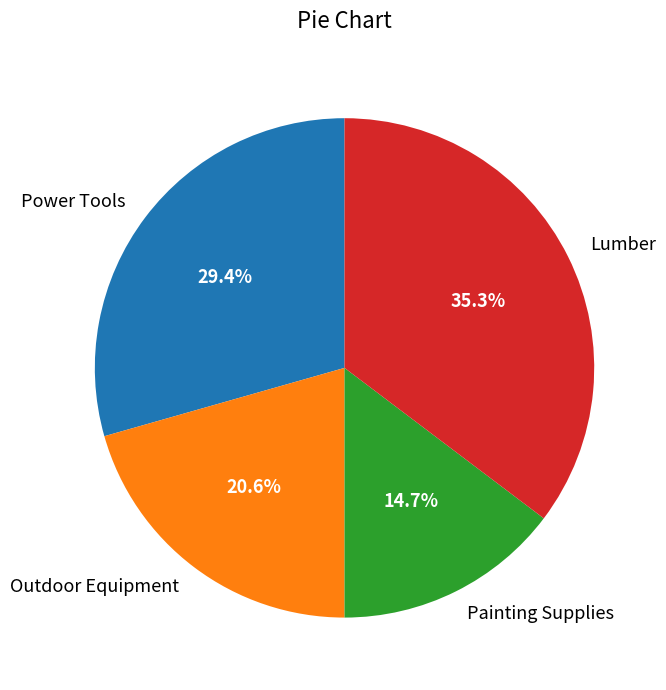

How many slices are in this pie chart?

4